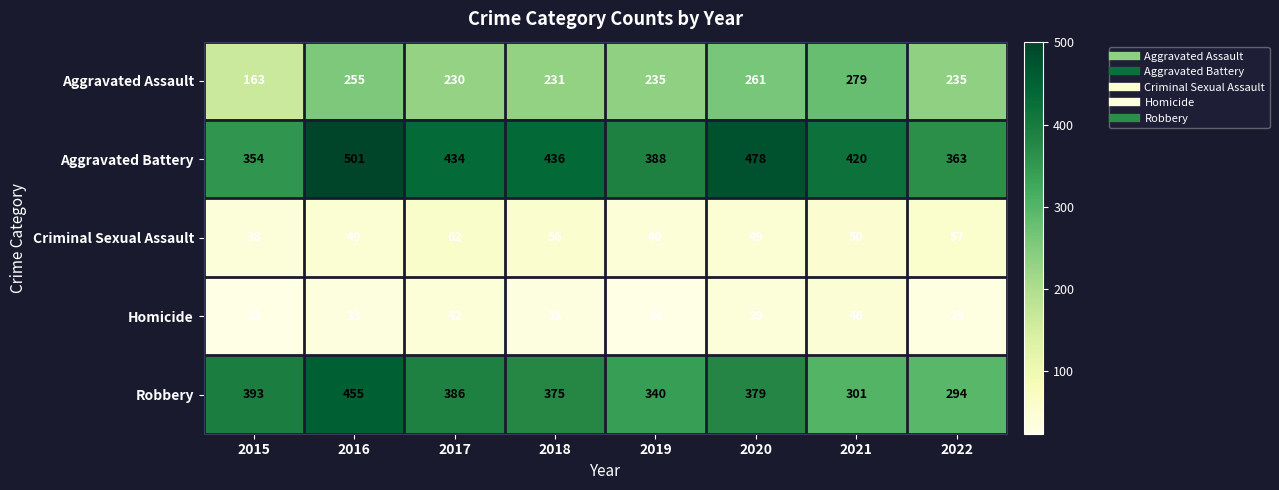

What is the total value across all series at 2016?

1293